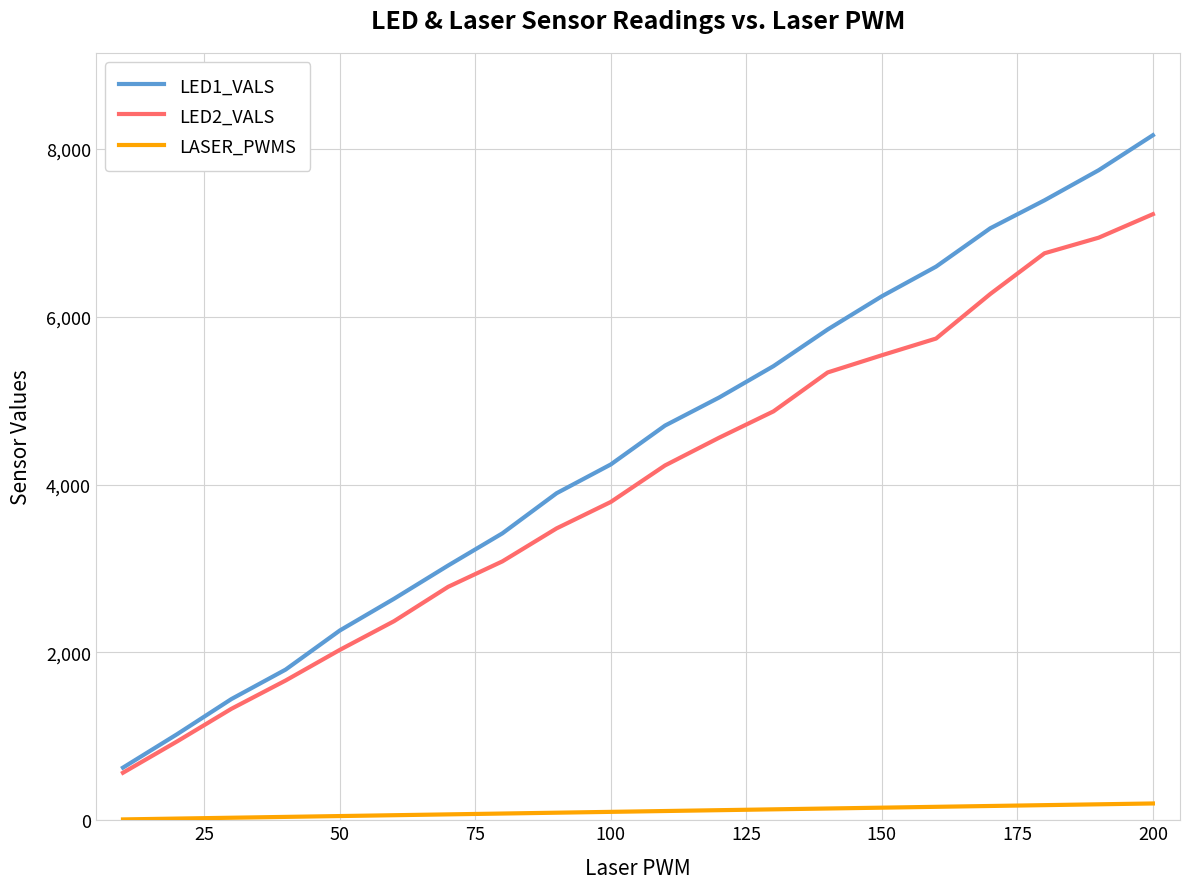

Which series has the largest range (max minus min)?

LED1_VALS